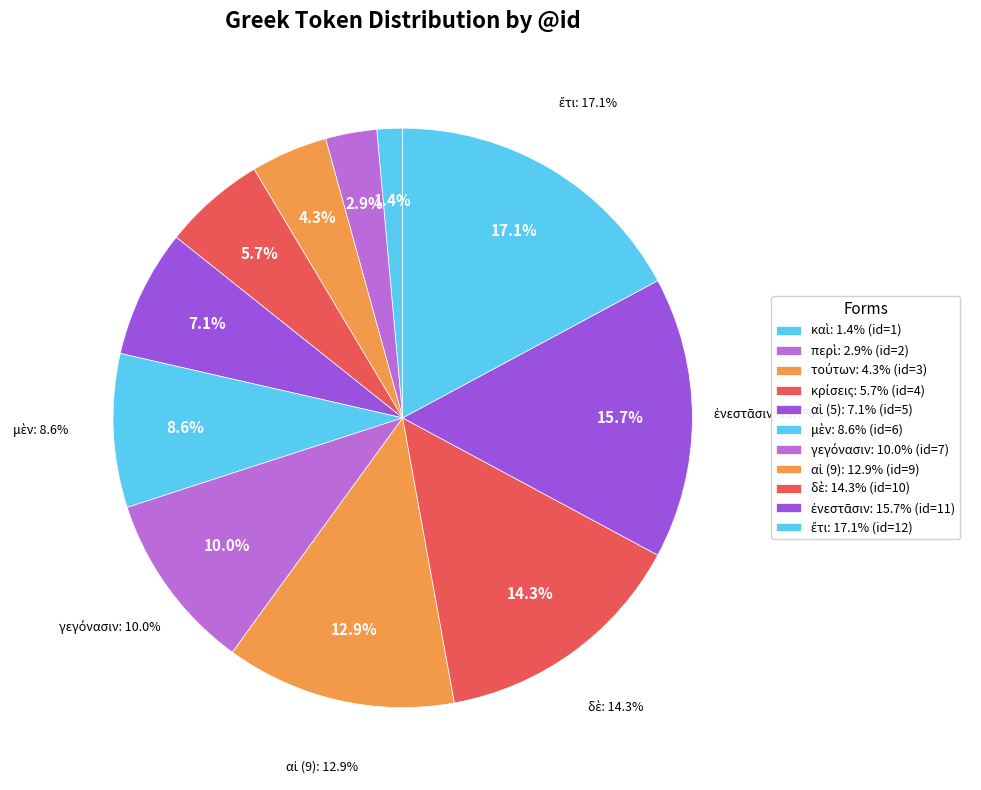

To the nearest percent, what is the difference between the τούτων and αἱ (5) slice percentages?

3%